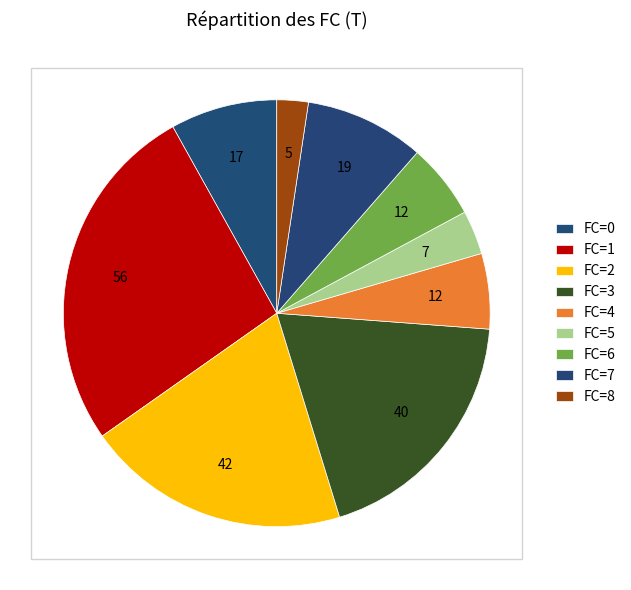

How many segments does this pie chart have?

9